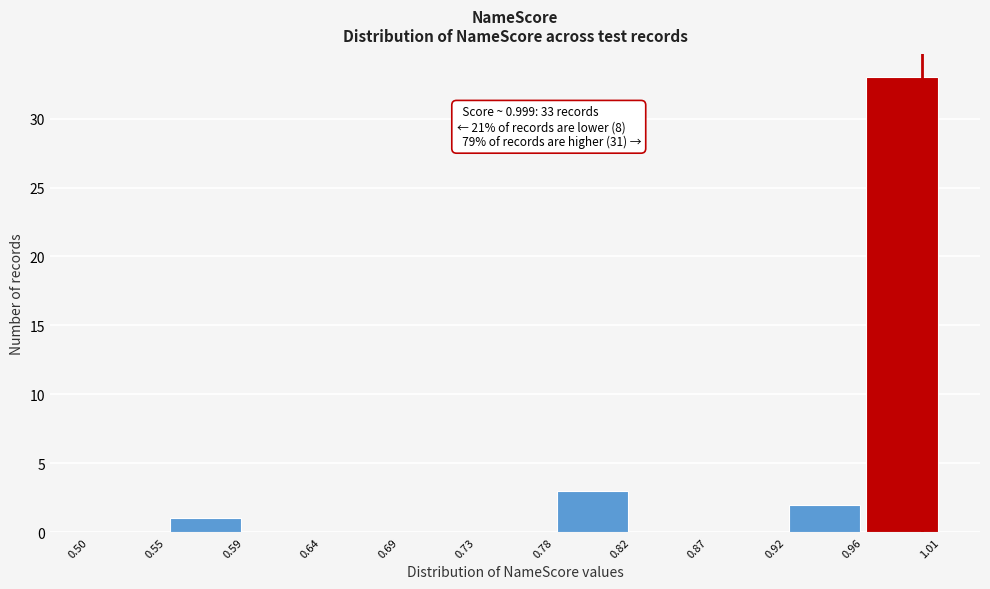

Over which range of the x-axis is the bar tallest?

0.96 to 1.01